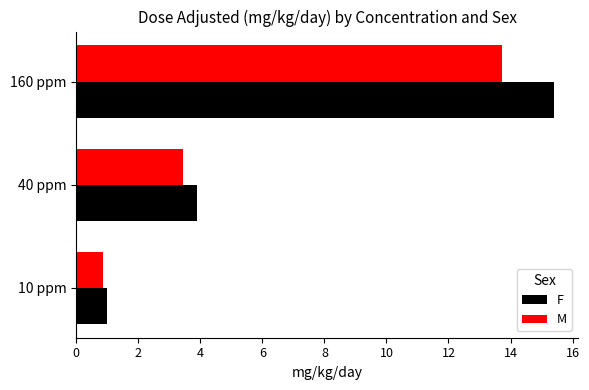

Which series has the largest total across all categories?

F